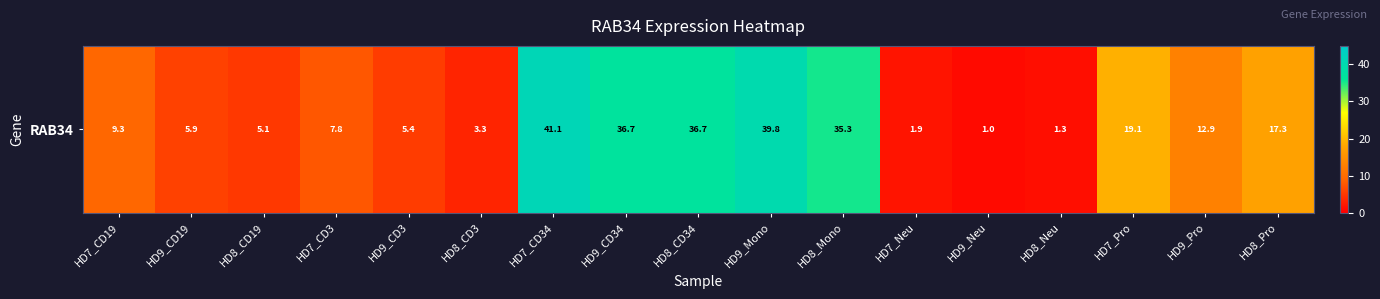

How many data points are less than 9?

8